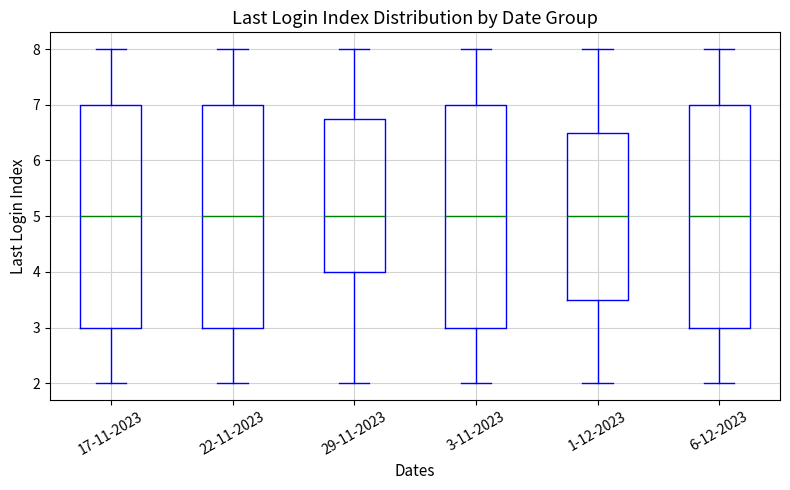

Reading left to right, read every box against the y-axis: the position of its median line, the range the box covers, and the ends of its whiskers. The values are not printed on the chart, so give them approximately, as read against the axis.

17-11-2023: median 5.0, box 3.0 to 7.0, whiskers 2.0 to 8.0
22-11-2023: median 5.0, box 3.0 to 7.0, whiskers 2.0 to 8.0
29-11-2023: median 5.0, box 4.0 to 6.8, whiskers 2.0 to 8.0
3-11-2023: median 5.0, box 3.0 to 7.0, whiskers 2.0 to 8.0
1-12-2023: median 5.0, box 3.5 to 6.5, whiskers 2.0 to 8.0
6-12-2023: median 5.0, box 3.0 to 7.0, whiskers 2.0 to 8.0